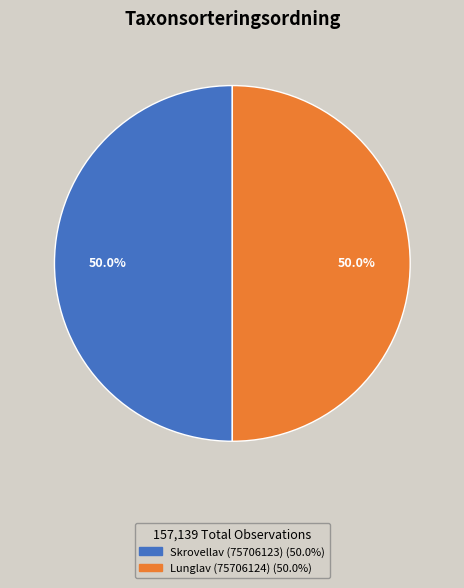

Is it true that Skrovellav (75706123) is 50% of the pie?

True